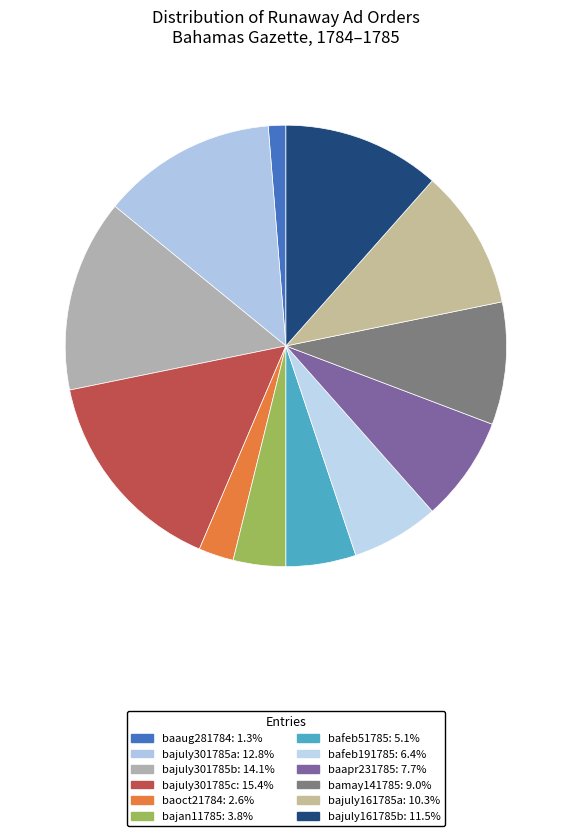

Which has a higher value, baoct21784 or baaug281784?

baoct21784